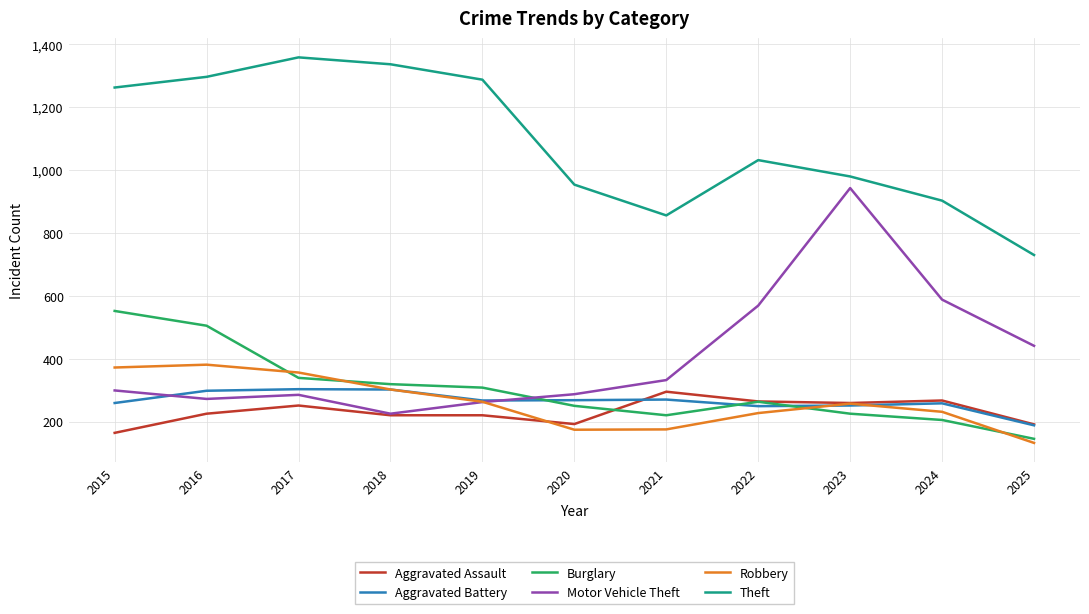

Which series ends up on top after the final intersection of Robbery and Motor Vehicle Theft?

Motor Vehicle Theft